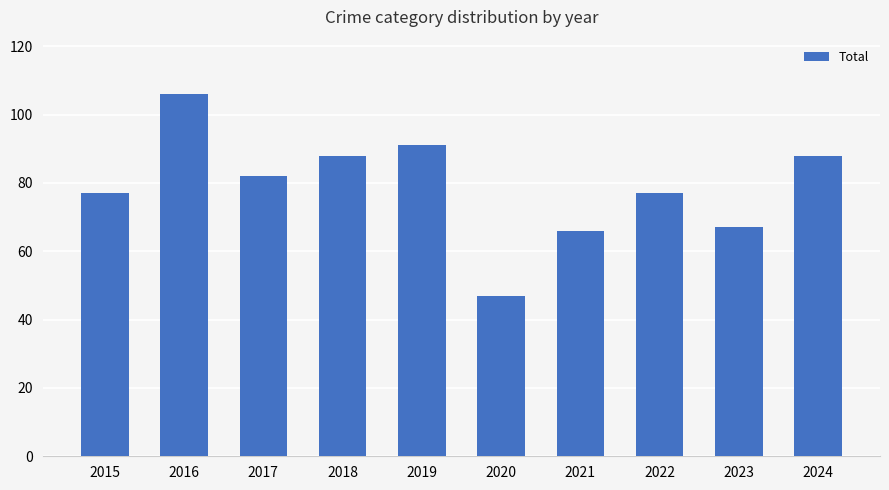

Which category has the highest value across all series?

2016